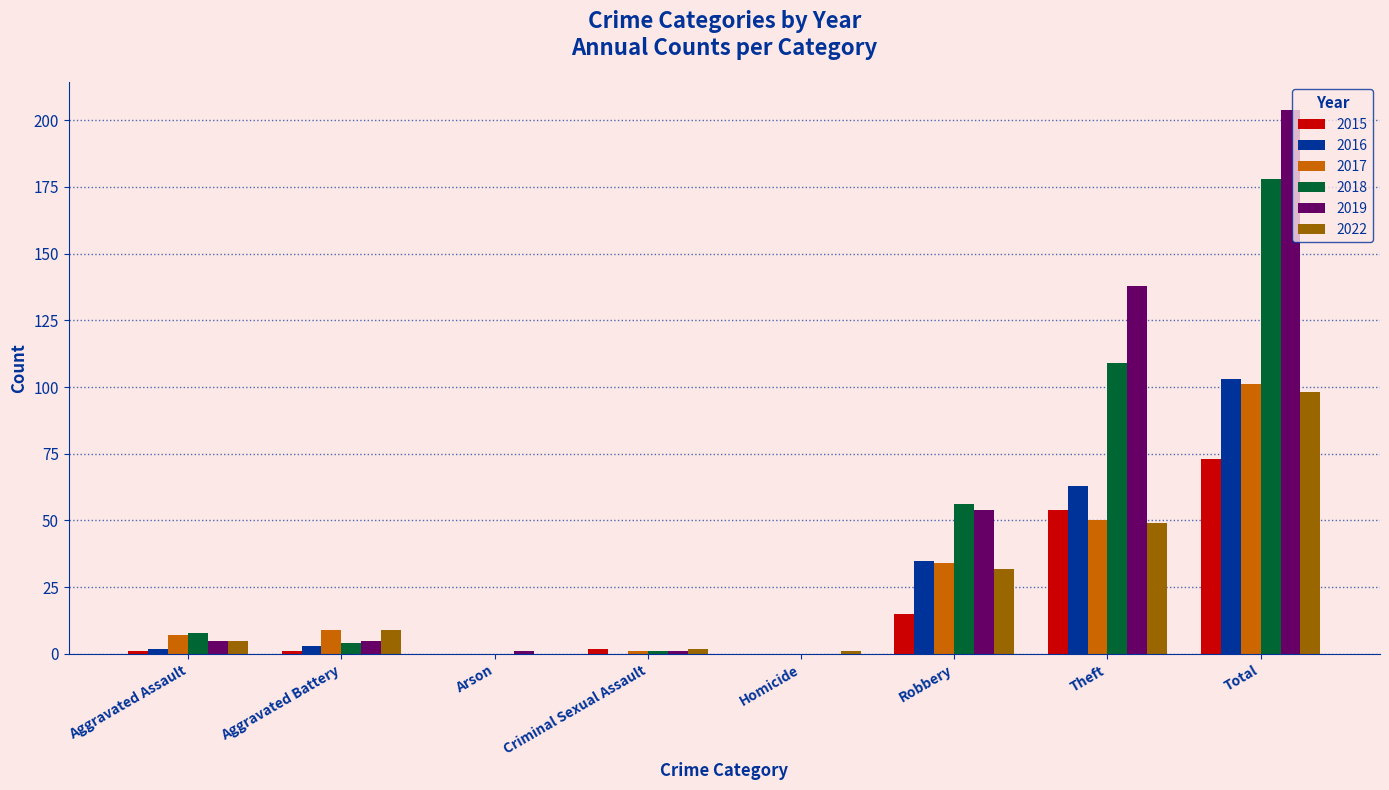

What is the sum of all 2016 values?

206